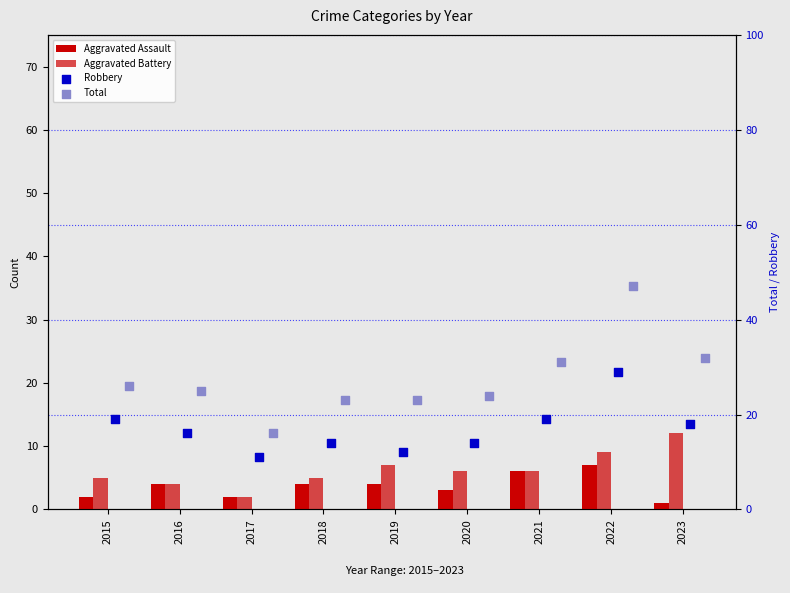

What are all the series names shown in the legend?

Aggravated Assault, Aggravated Battery, Robbery, Total